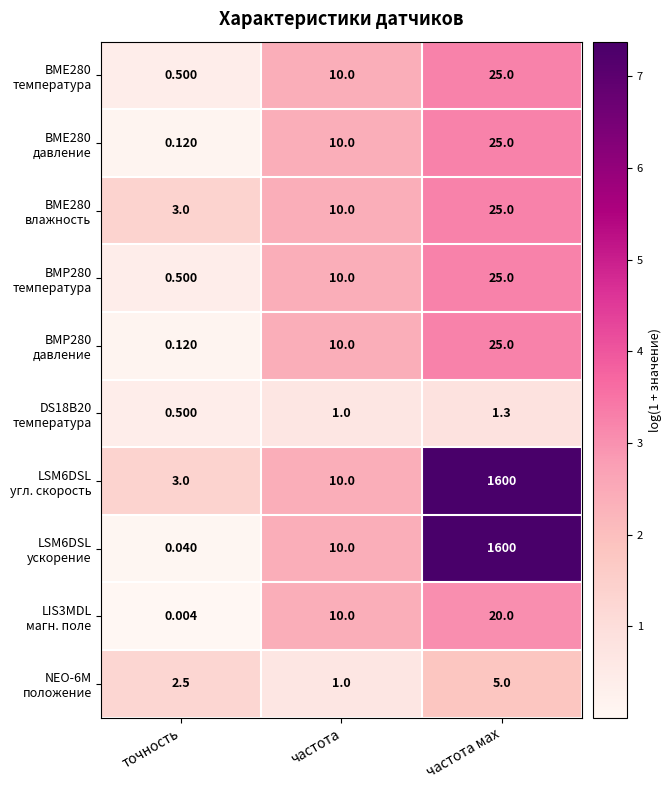

Which label corresponds to the smallest value in the chart?

точность